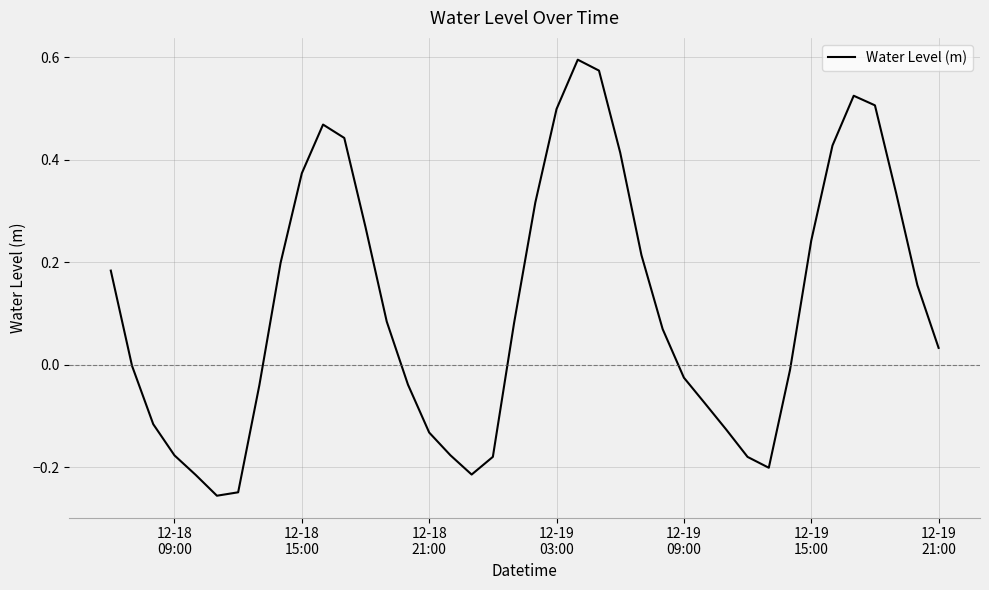

What is the difference between the maximum and minimum values?

0.9